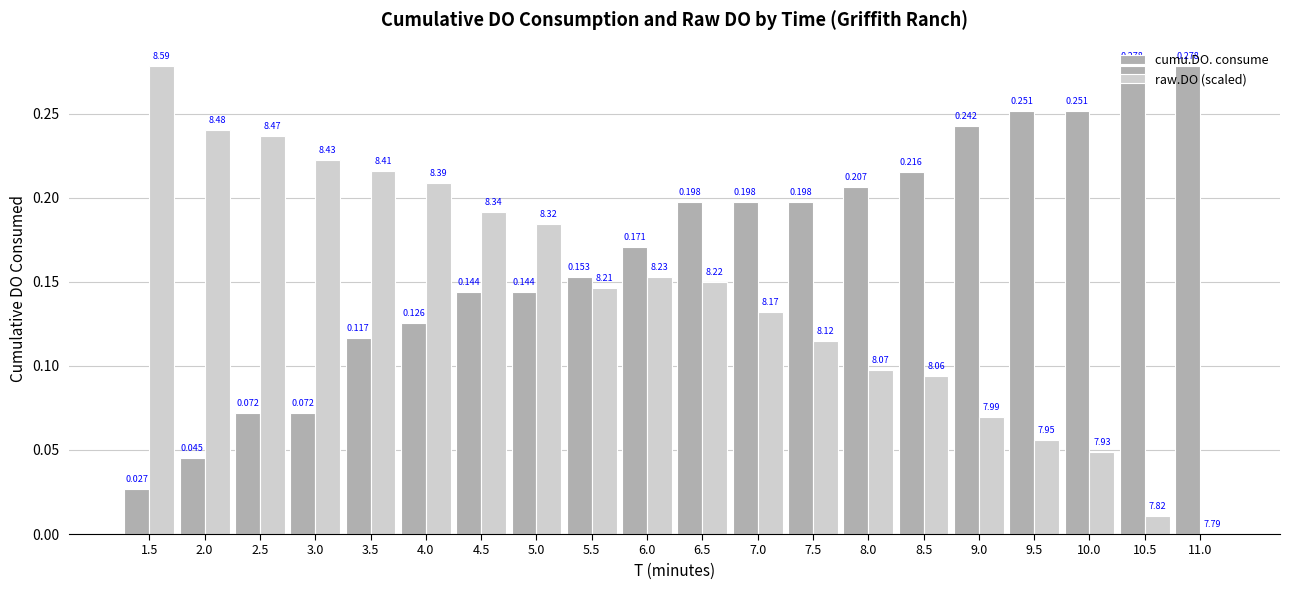

Is the value of raw.DO (scaled) at 7.5 greater than the value of cumu.DO. consume at 1.5?

Yes